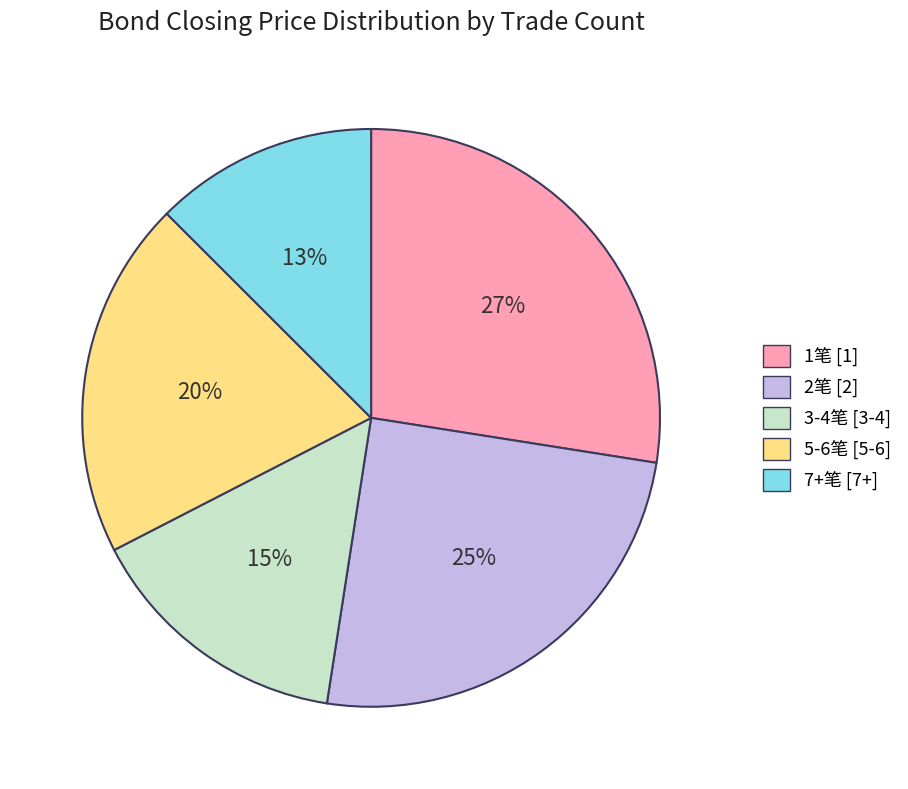

Is there any slice that represents more than half of the pie?

No